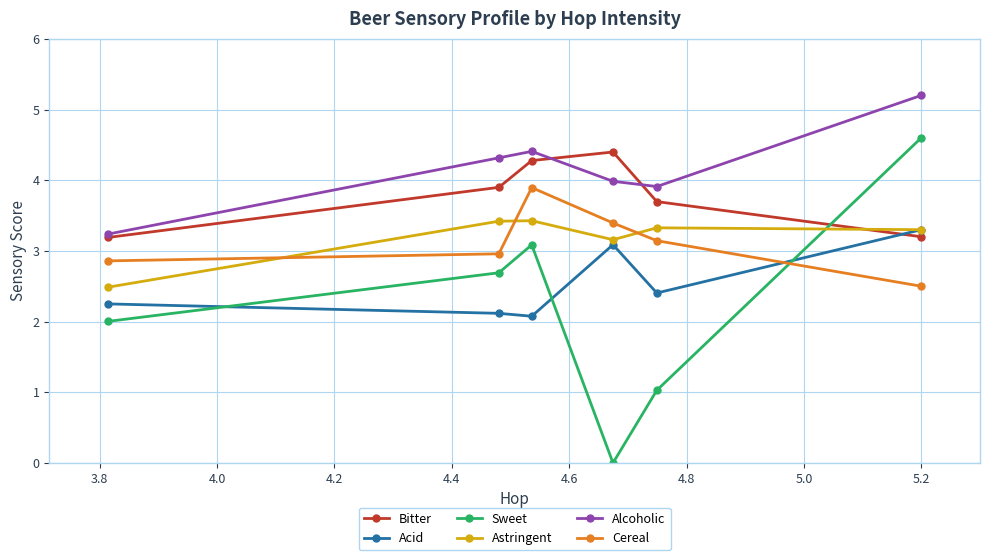

How many intersections are there between Astringent and Cereal?

3